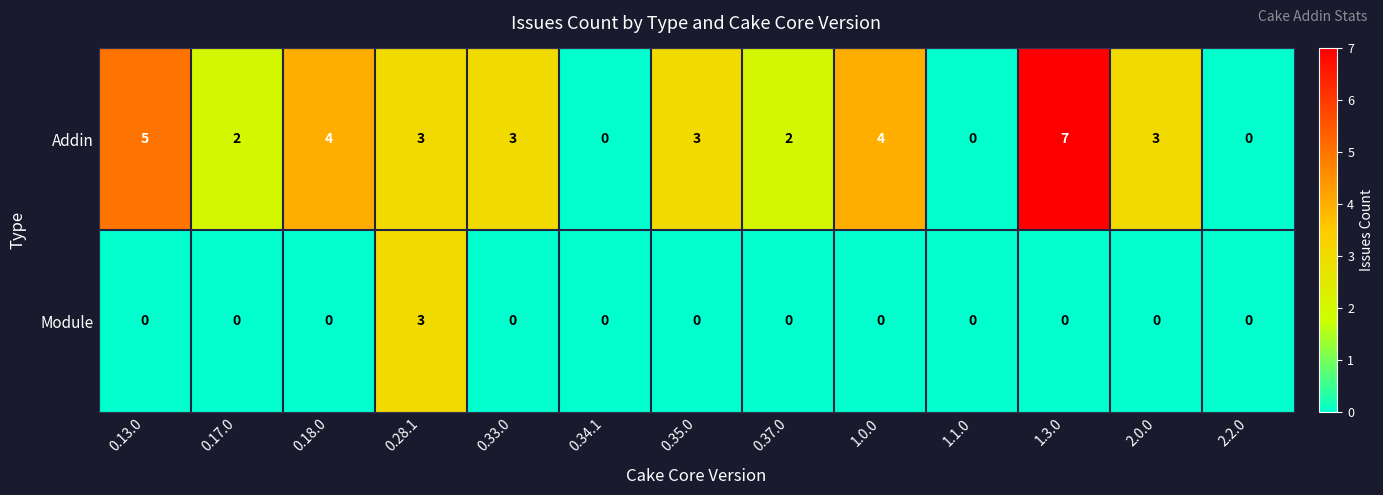

What is the average value of the Addin series?

3